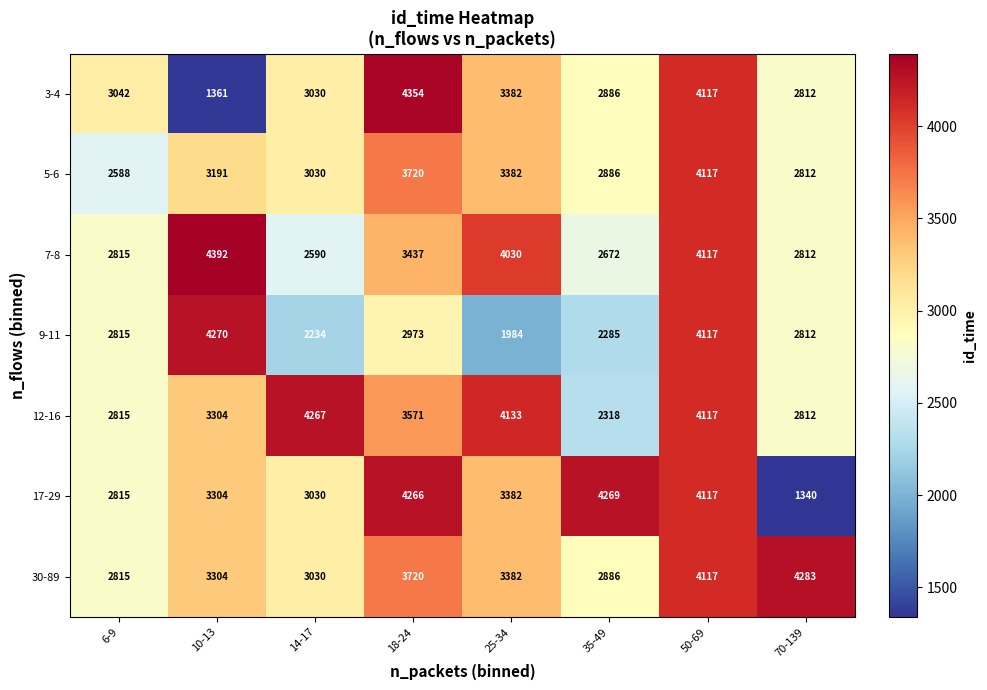

What is the total value across all series at 18-24?

26041